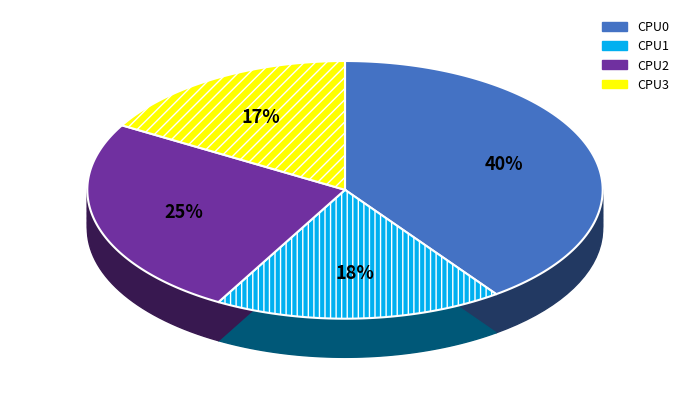

Does CPU3 account for over 50% of the chart?

No